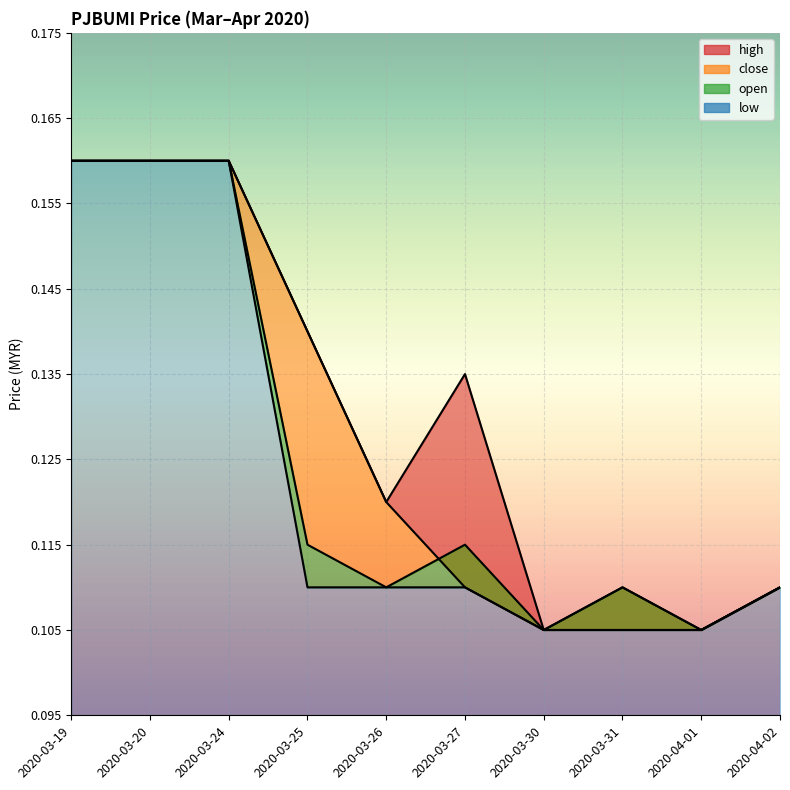

Is it true that high equals 0.1 at 2020-03-20?

False